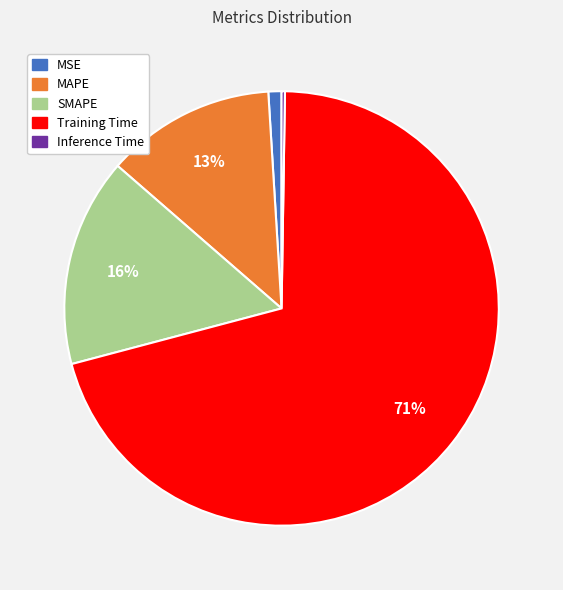

To the nearest percent, what portion does MAPE represent?

13%